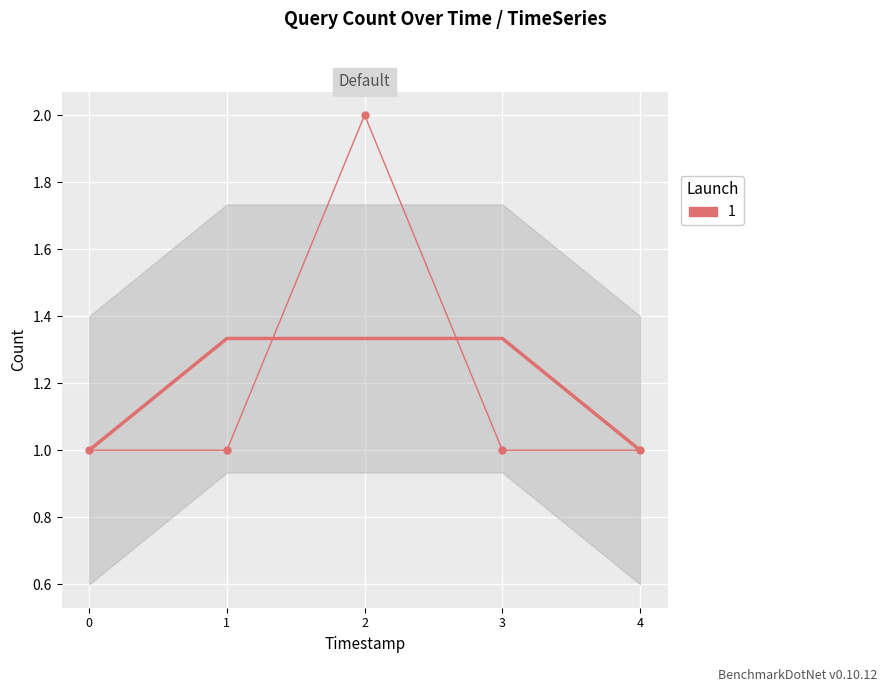

How many distinct data groups are displayed?

1